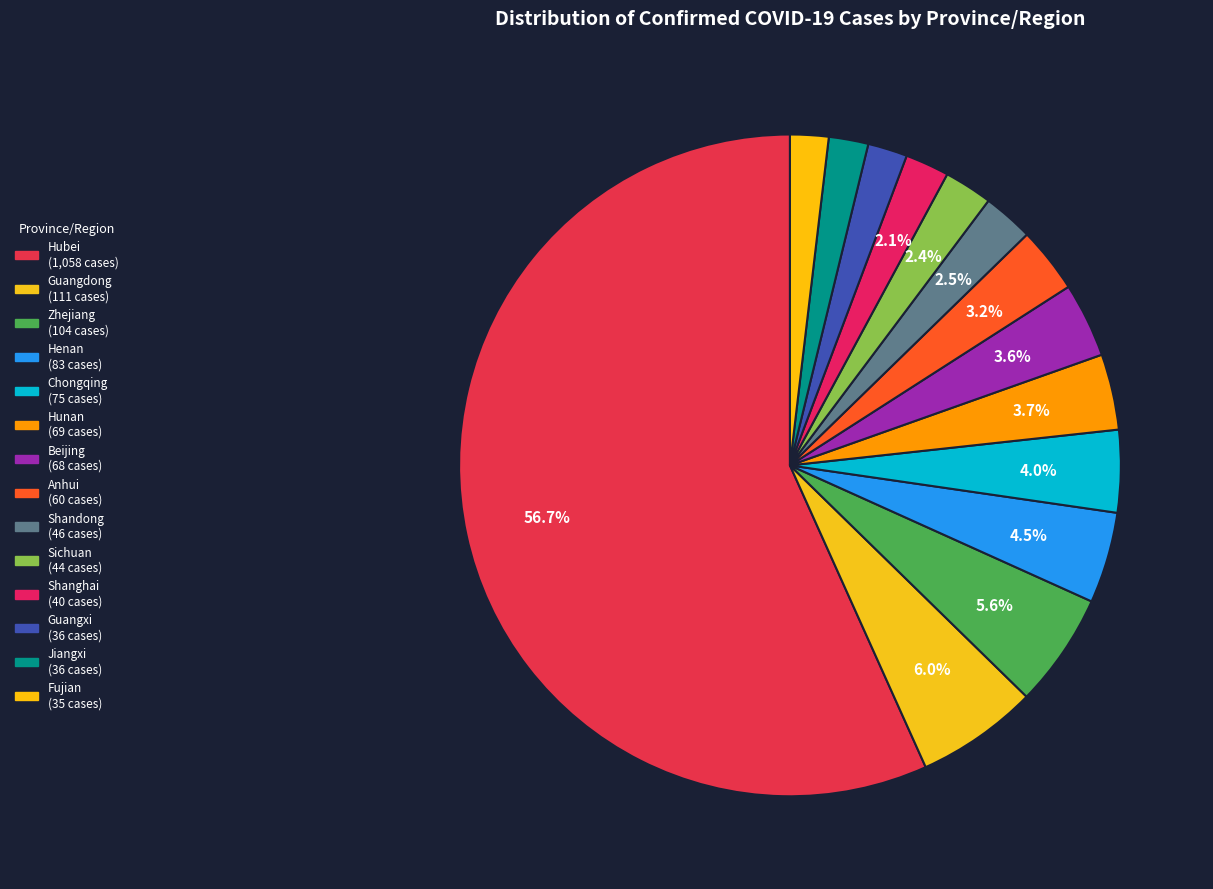

How many segments does this pie chart have?

14